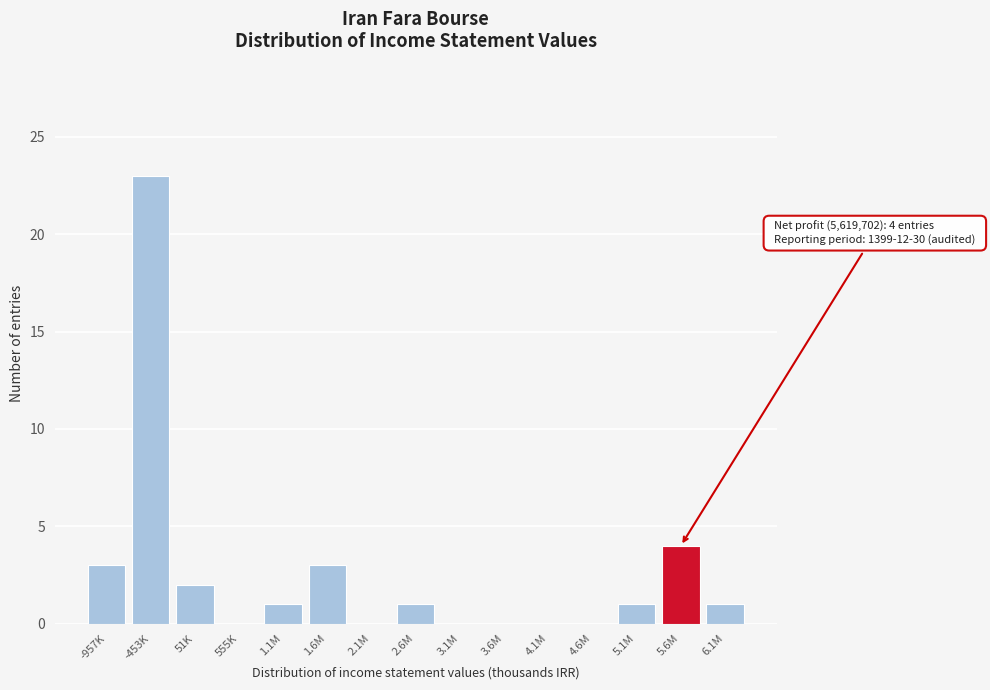

Reading left to right, list all the values displayed in this chart.

-957K=3	-453K=23	51K=2	555K=0	1.1M=1	1.6M=3	2.1M=0	2.6M=1	3.1M=0	3.6M=0	4.1M=0	4.6M=0	5.1M=1	5.6M=4	6.1M=1